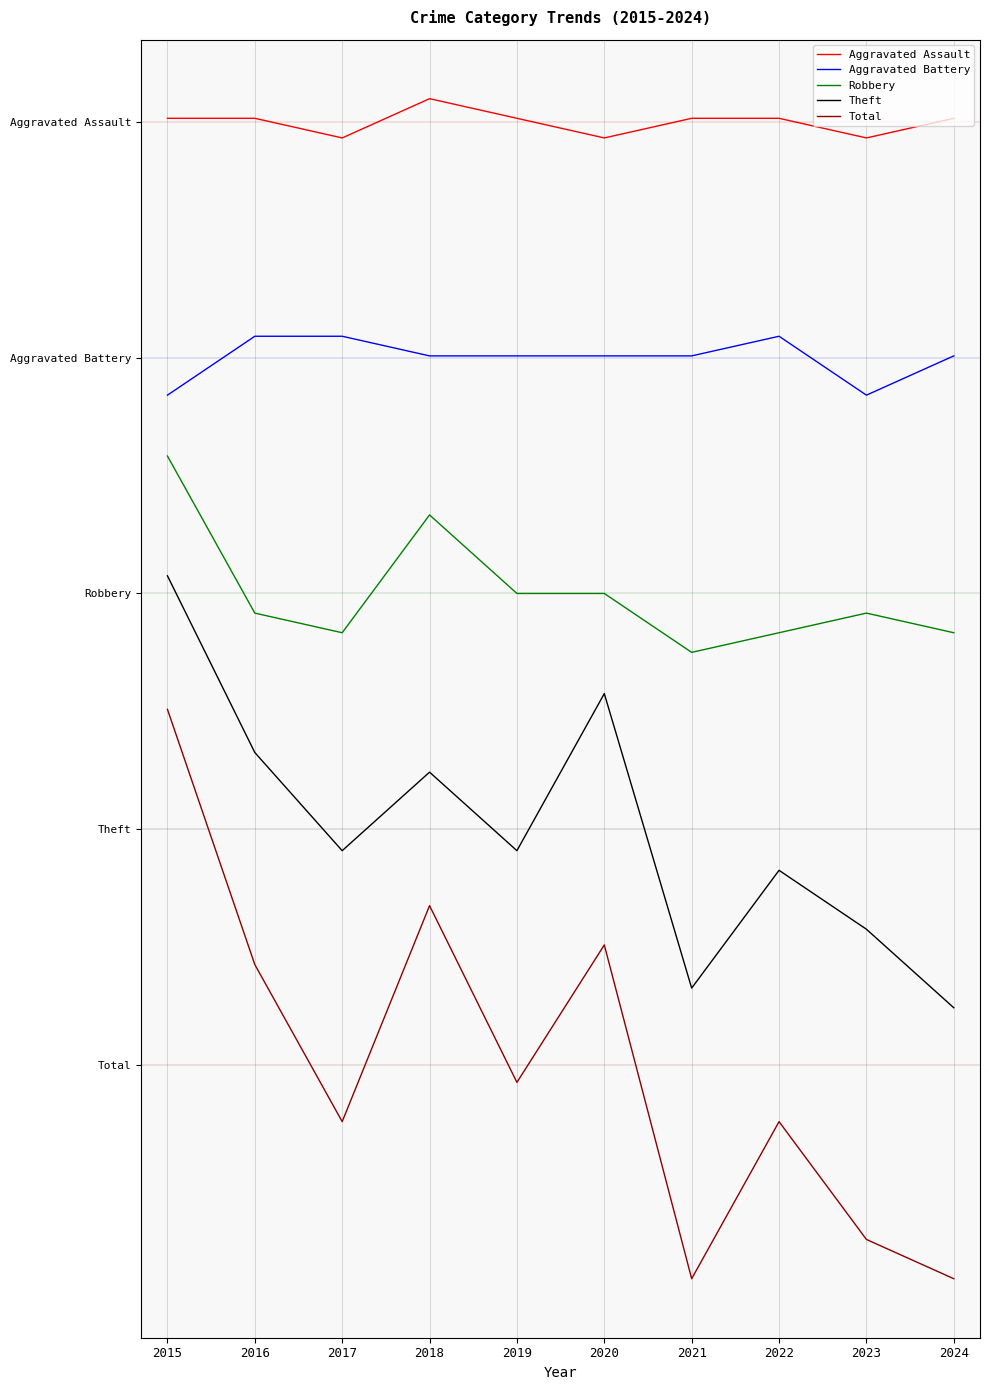

At which category is the sum across all series the highest?

2015